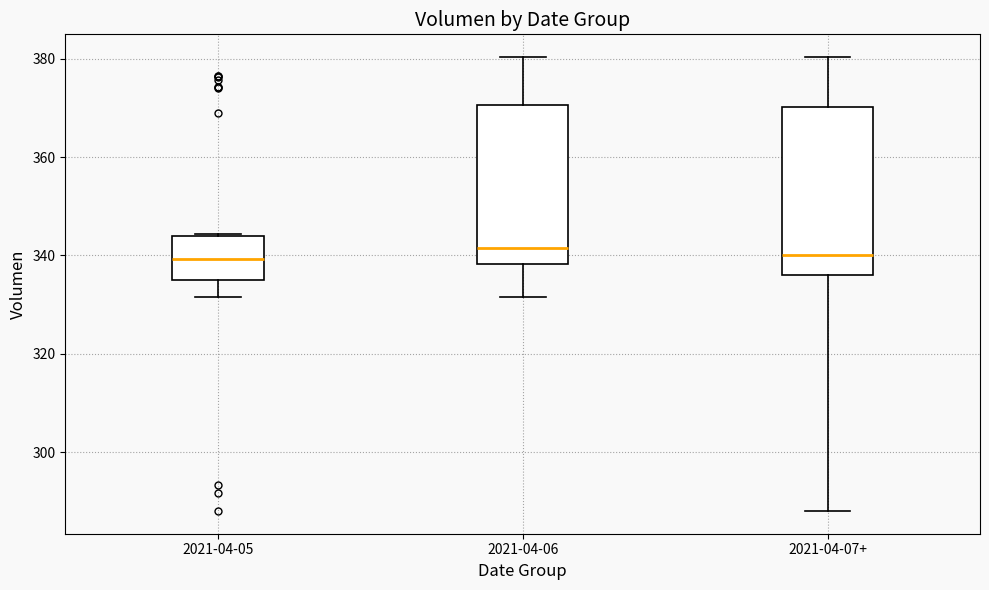

Reading left to right, transcribe this box plot: for each box, give where its median line is, the range the box spans, and where its two whiskers end, as read against the y-axis. The values are not printed on the chart, so give them approximately, as read against the axis.

2021-04-05: median 340, box 334 to 344, whiskers 332 to 344
2021-04-06: median 342, box 338 to 370, whiskers 332 to 380
2021-04-07+: median 340, box 336 to 370, whiskers 288 to 380